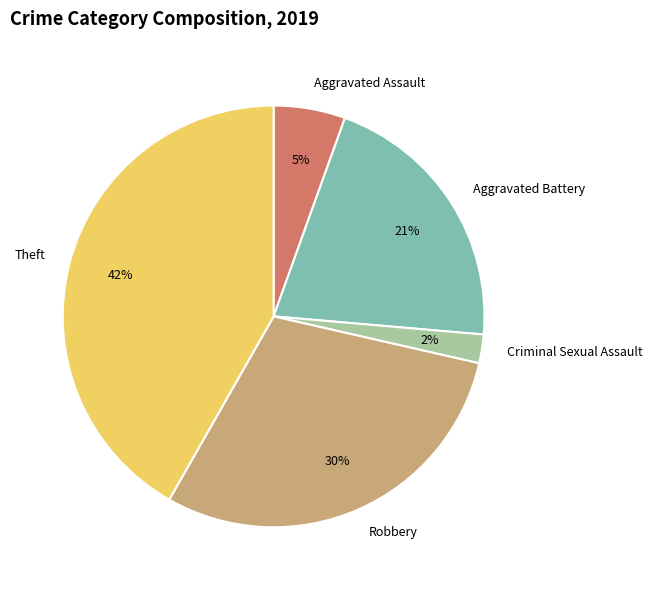

Does Theft represent more than half of the total?

No